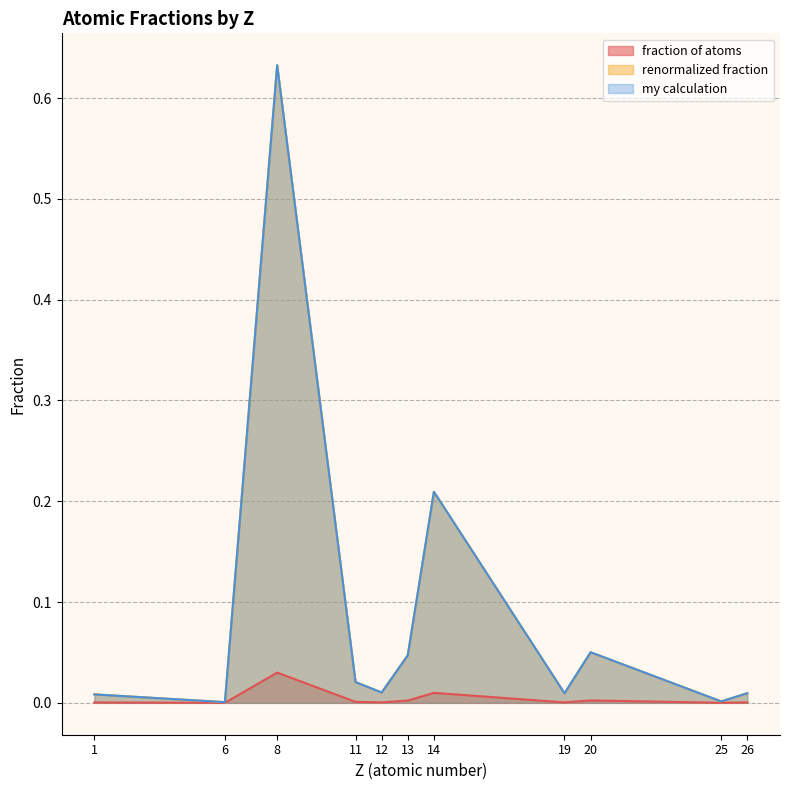

Which series has the largest total across all categories?

my calculation